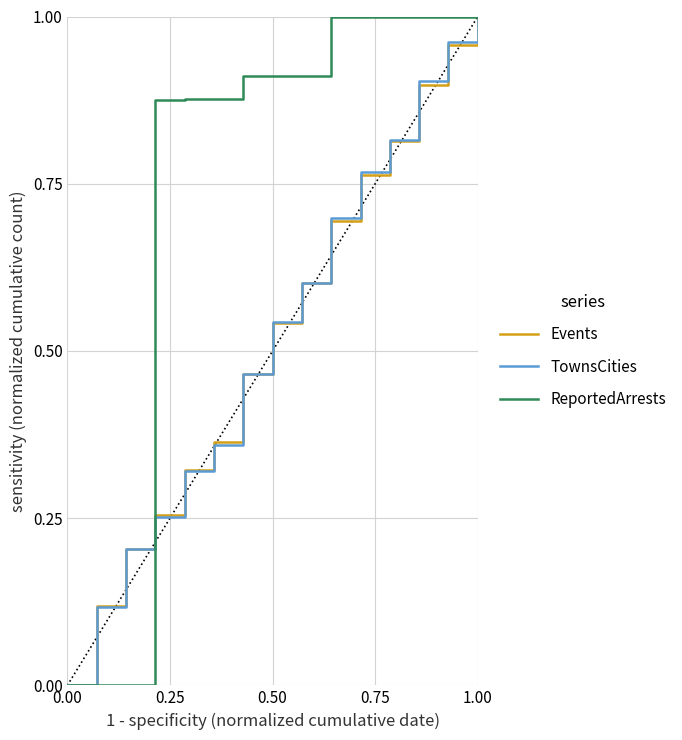

True or false: TownsCities has more than 1 interior local peaks.

False